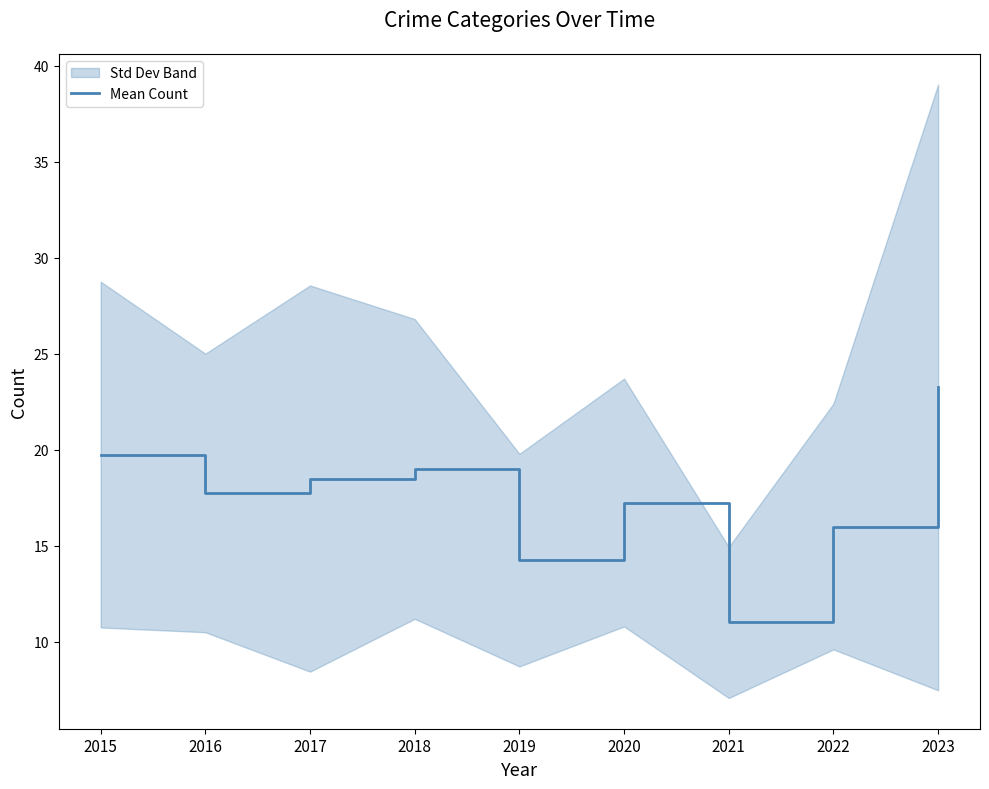

What is the smallest value displayed?

11.0